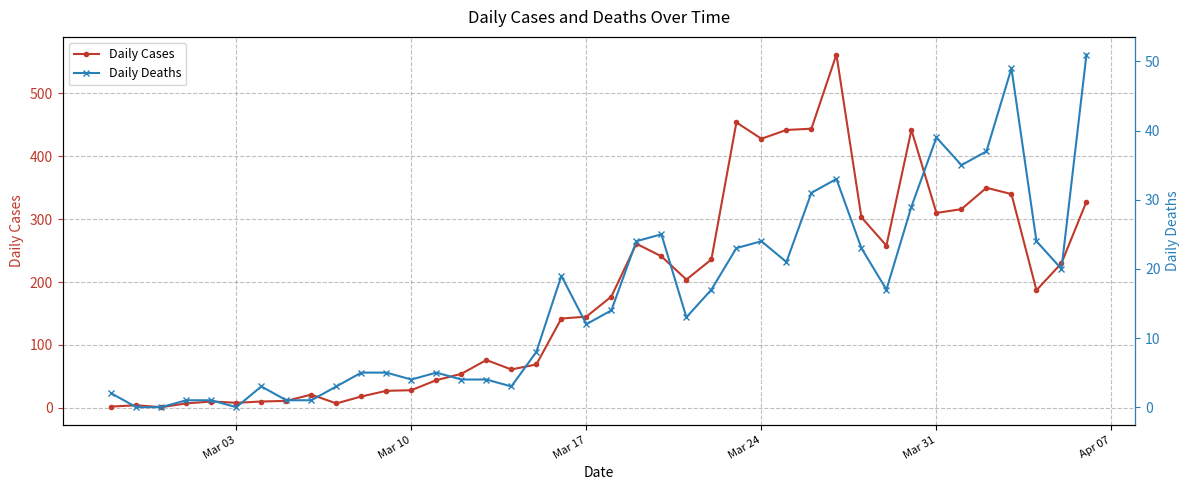

What is the highest value of the Daily Cases series?

562